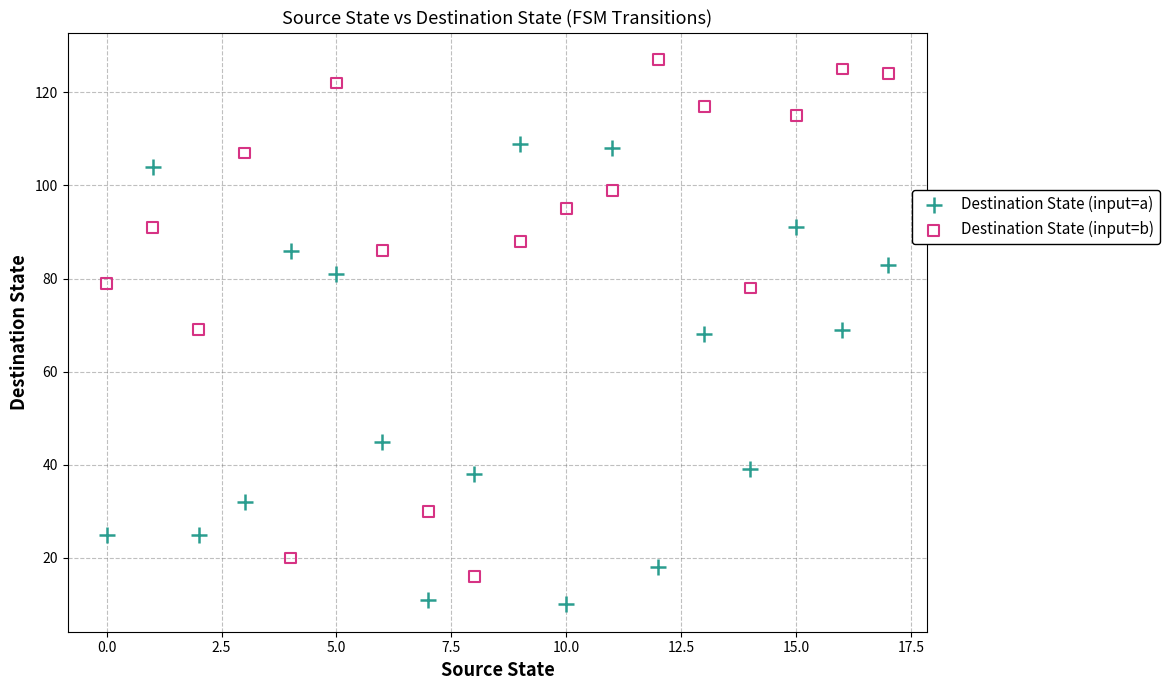

What are all the series names shown in the legend?

Destination State (input=a), Destination State (input=b)